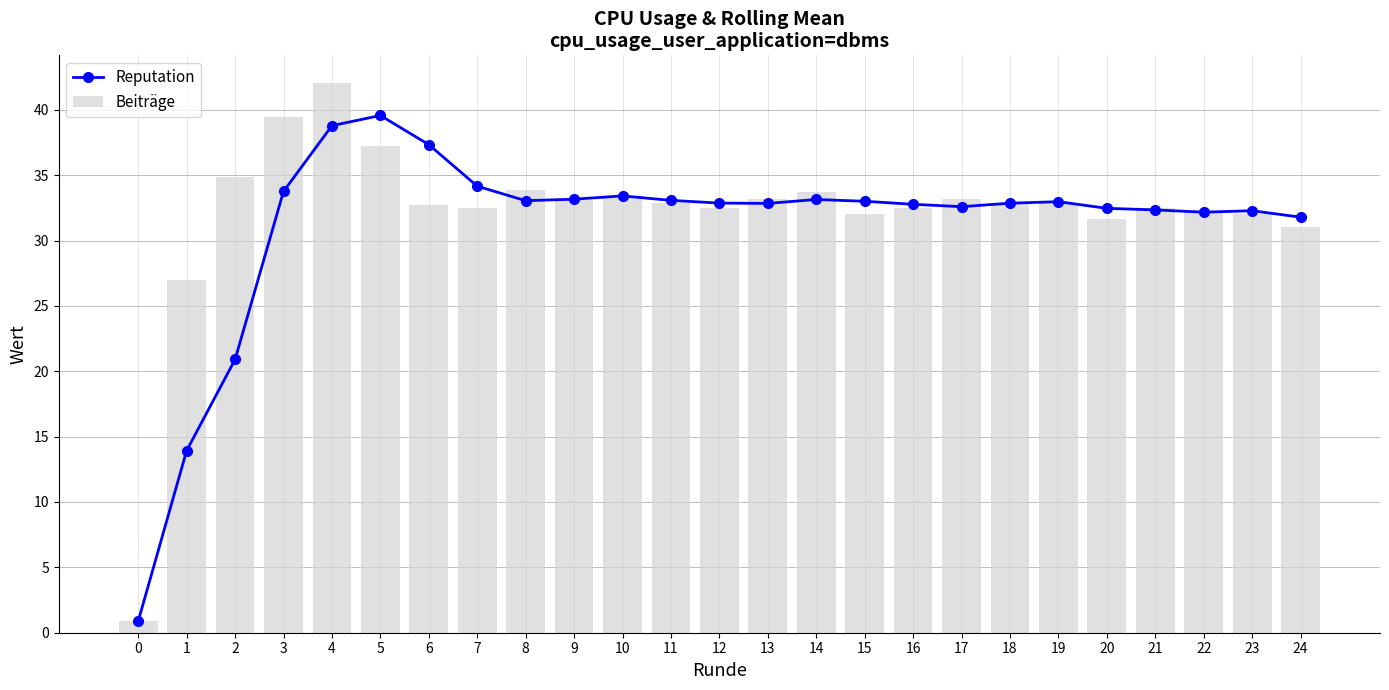

How many groups of bars are there?

25